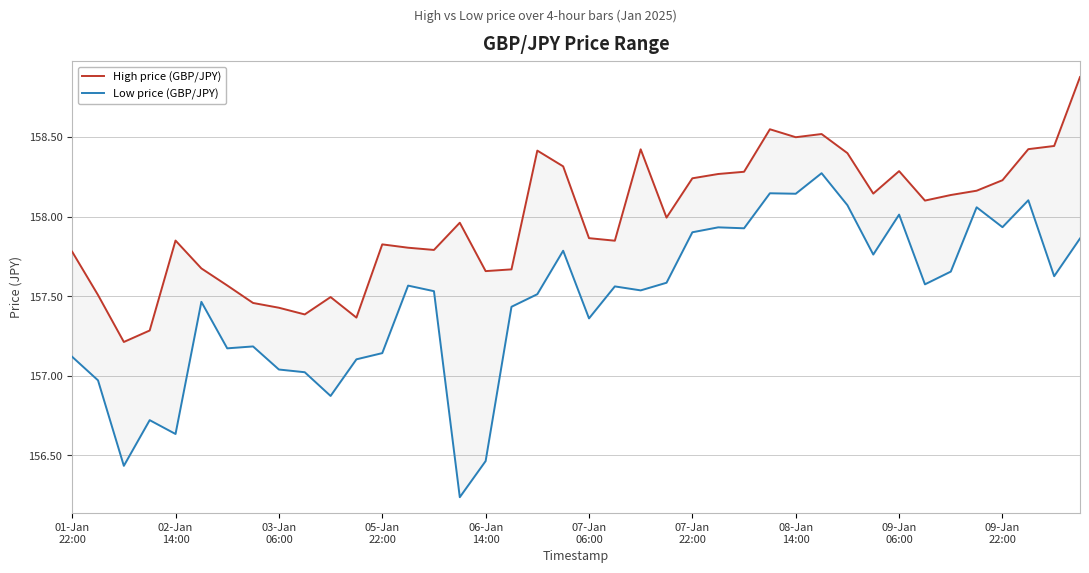

Where does the Low price (GBP/JPY) series first go above 157?

01-Jan
22:00